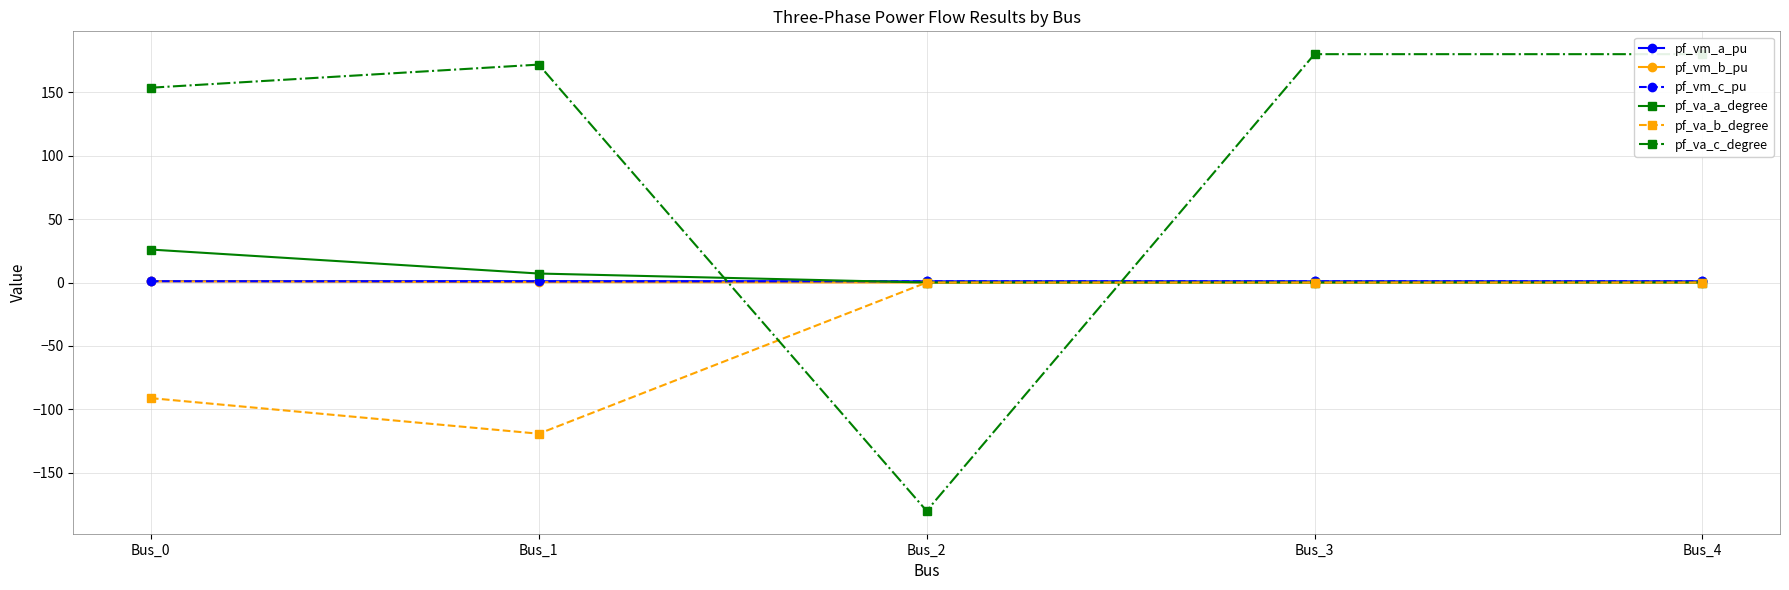

The pf_va_a_degree series shows 10.8 at Bus_1. True or false?

False